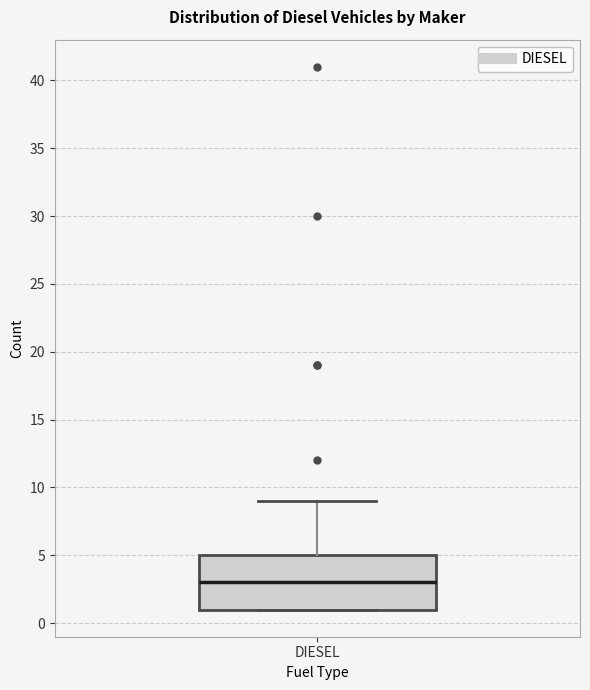

Read this box plot against the y-axis: the position of the median line, the range covered by the box, and the ends of both whiskers. The values are not printed on the chart, so give them approximately, as read against the axis.

median 3, box 1 to 5, whiskers 1 to 9